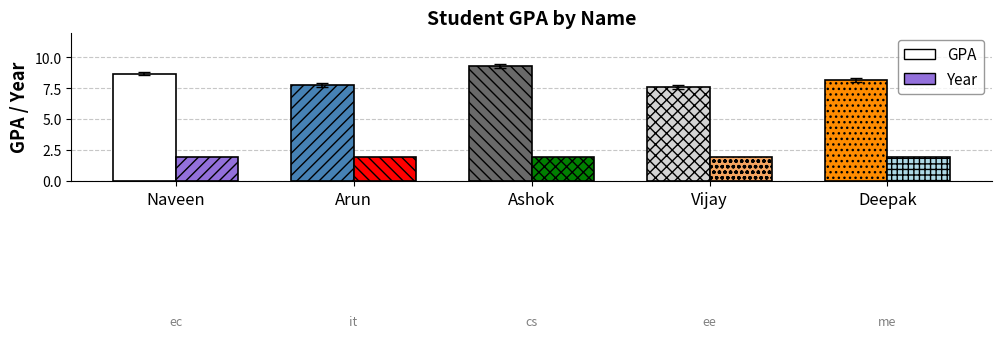

What is the sum of all Year values?

10.0